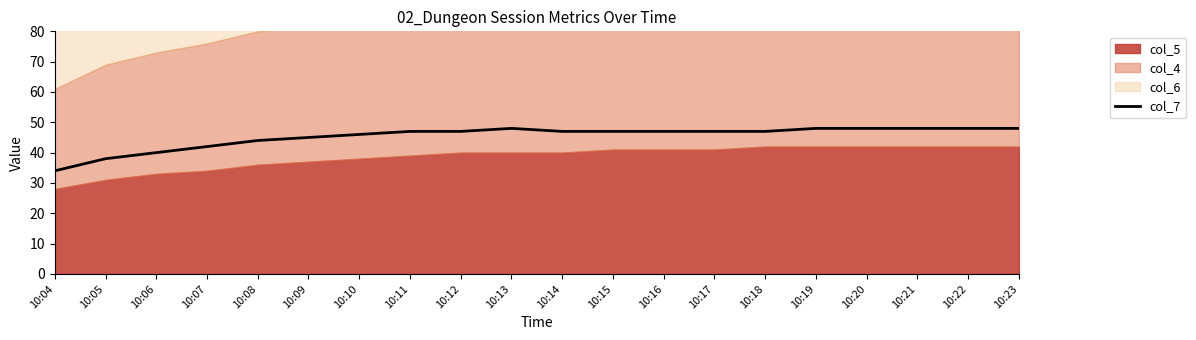

What is the greatest value displayed?

48